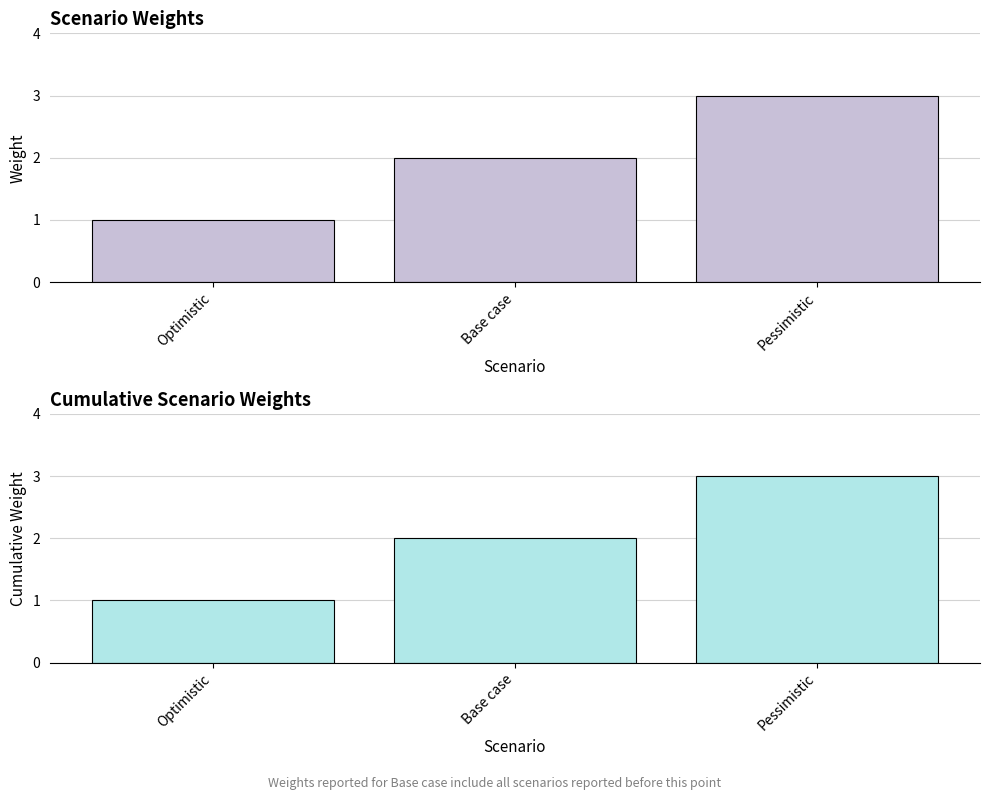

What is the maximum value shown in the chart?

3